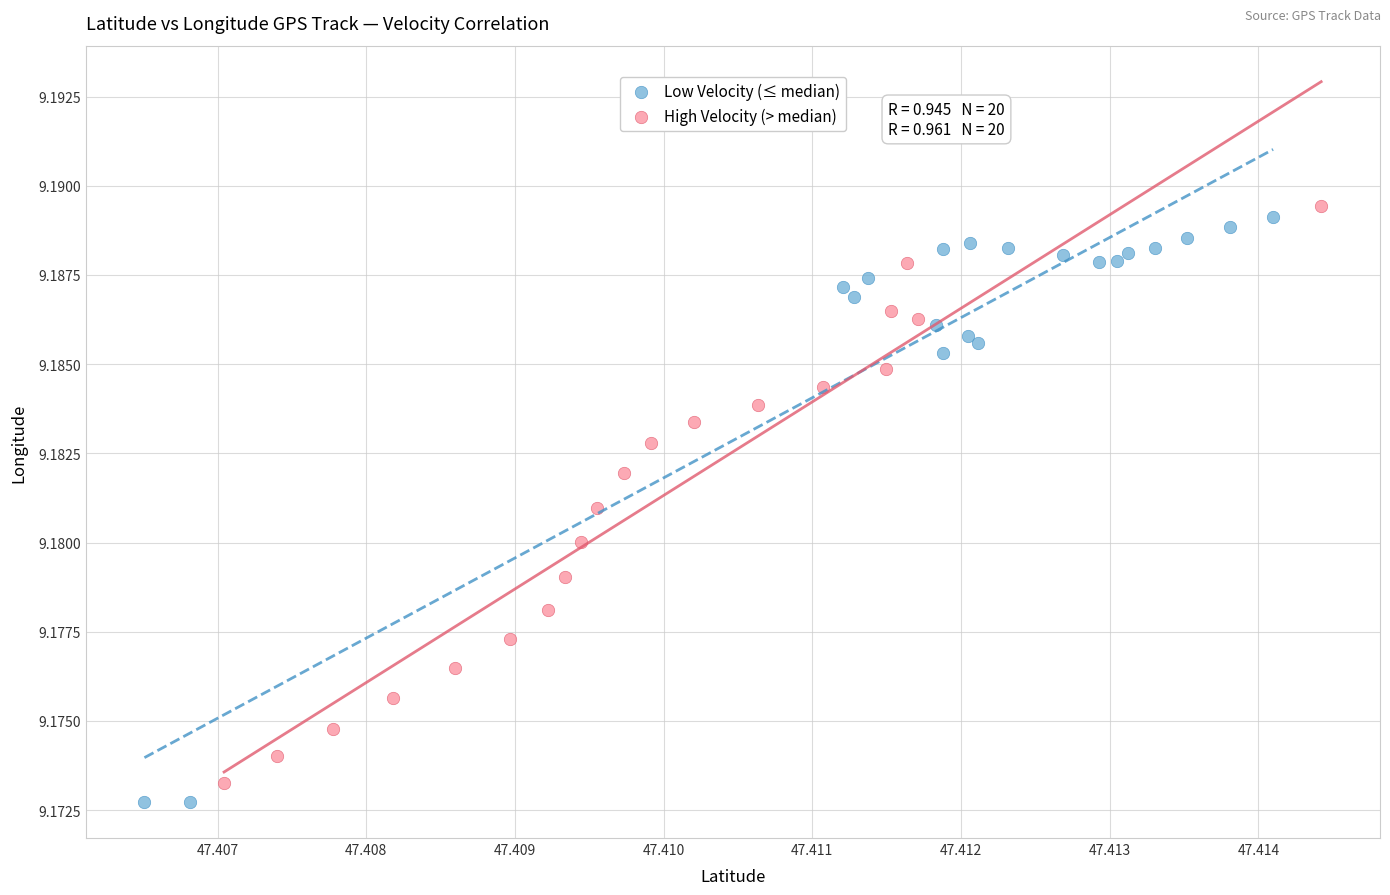

Which series has the widest spread of Y values?

Low Velocity (≤ median)